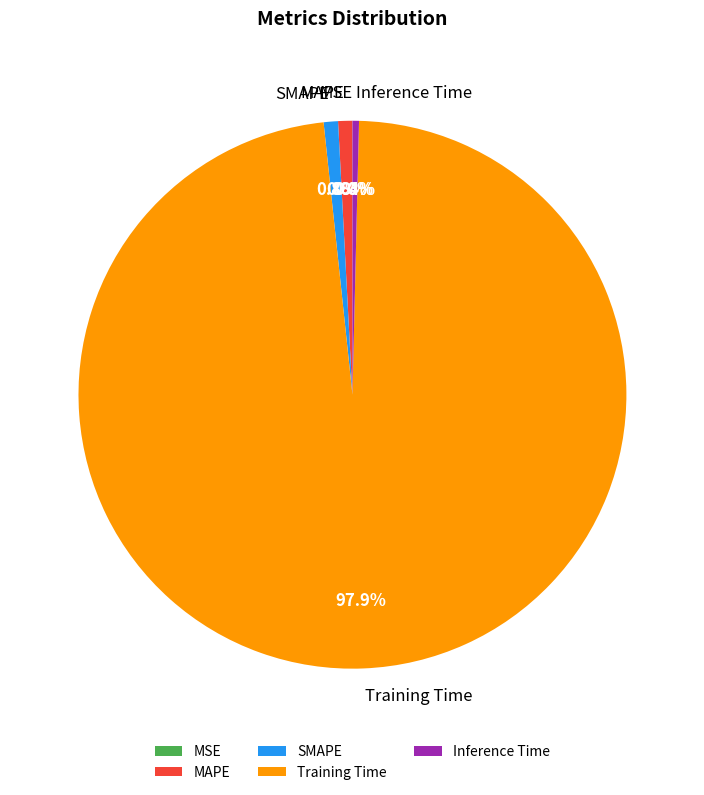

To the nearest percent, what is the difference between the largest and smallest slice percentages?

98%